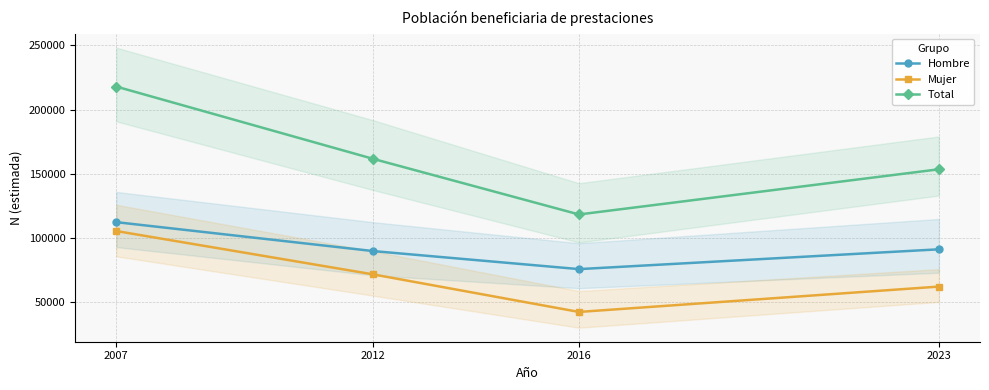

Is it true that Mujer equals 105541 at 2007?

True